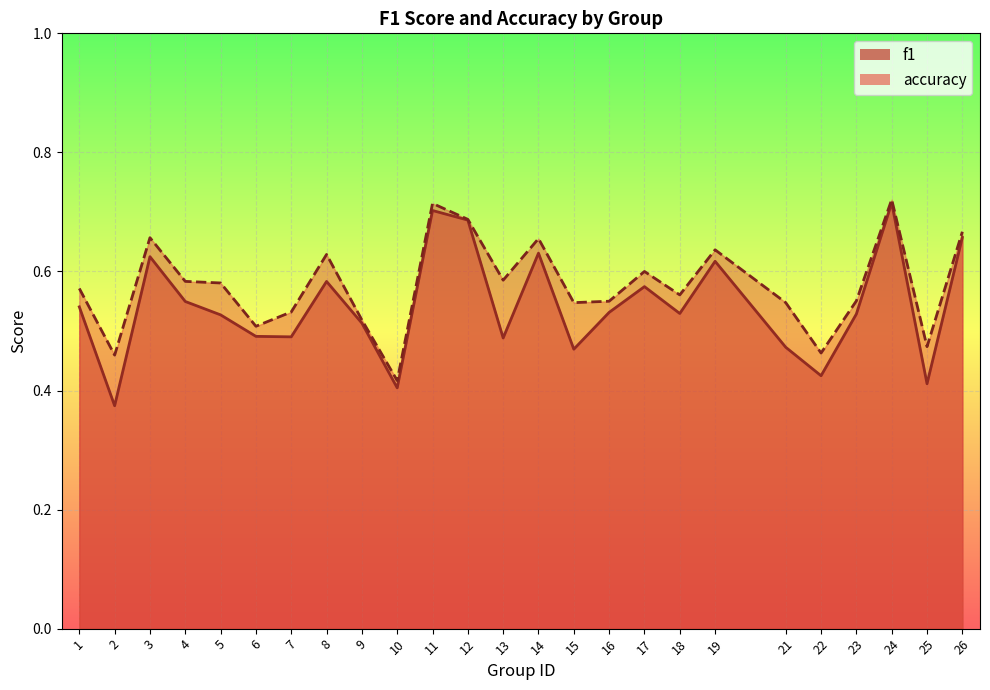

What is the value of the accuracy point at the 21st from the left?

0.5